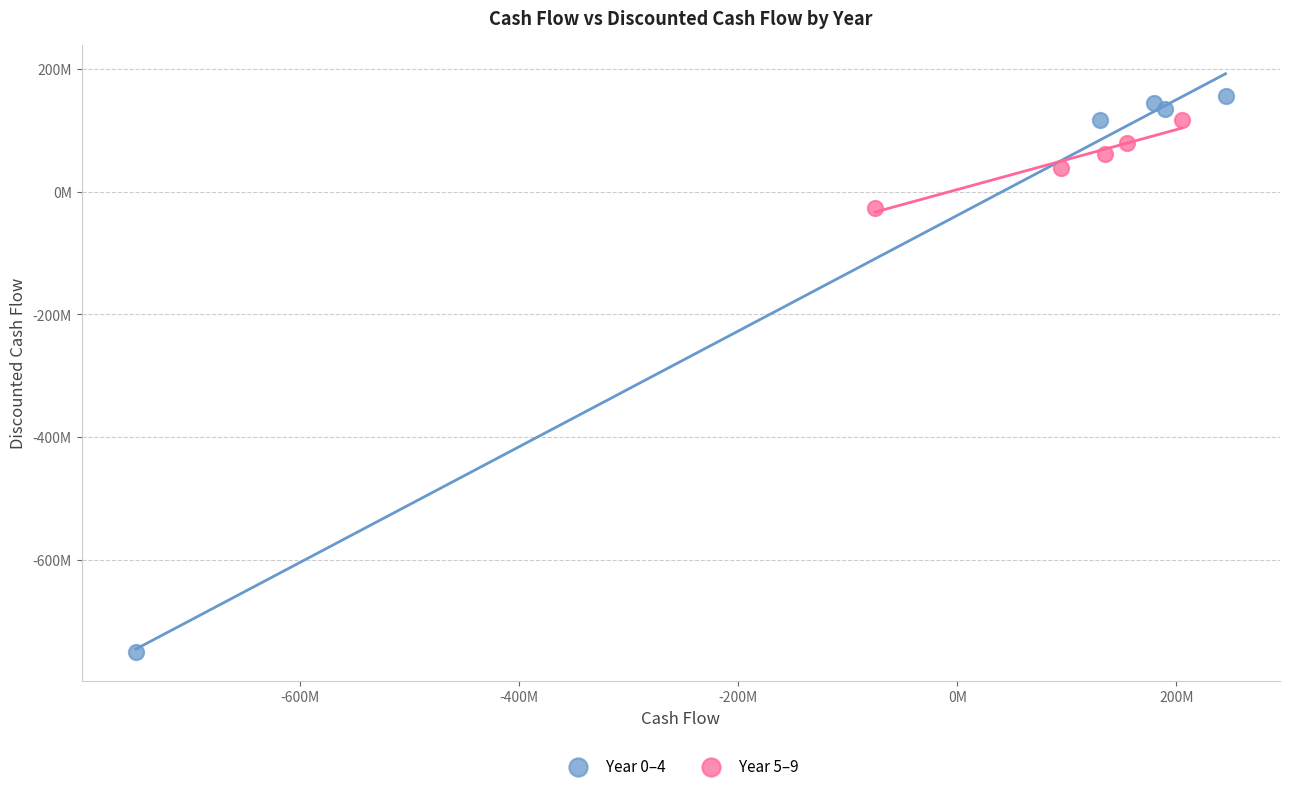

Which series reaches the minimum Y coordinate?

Year 0–4